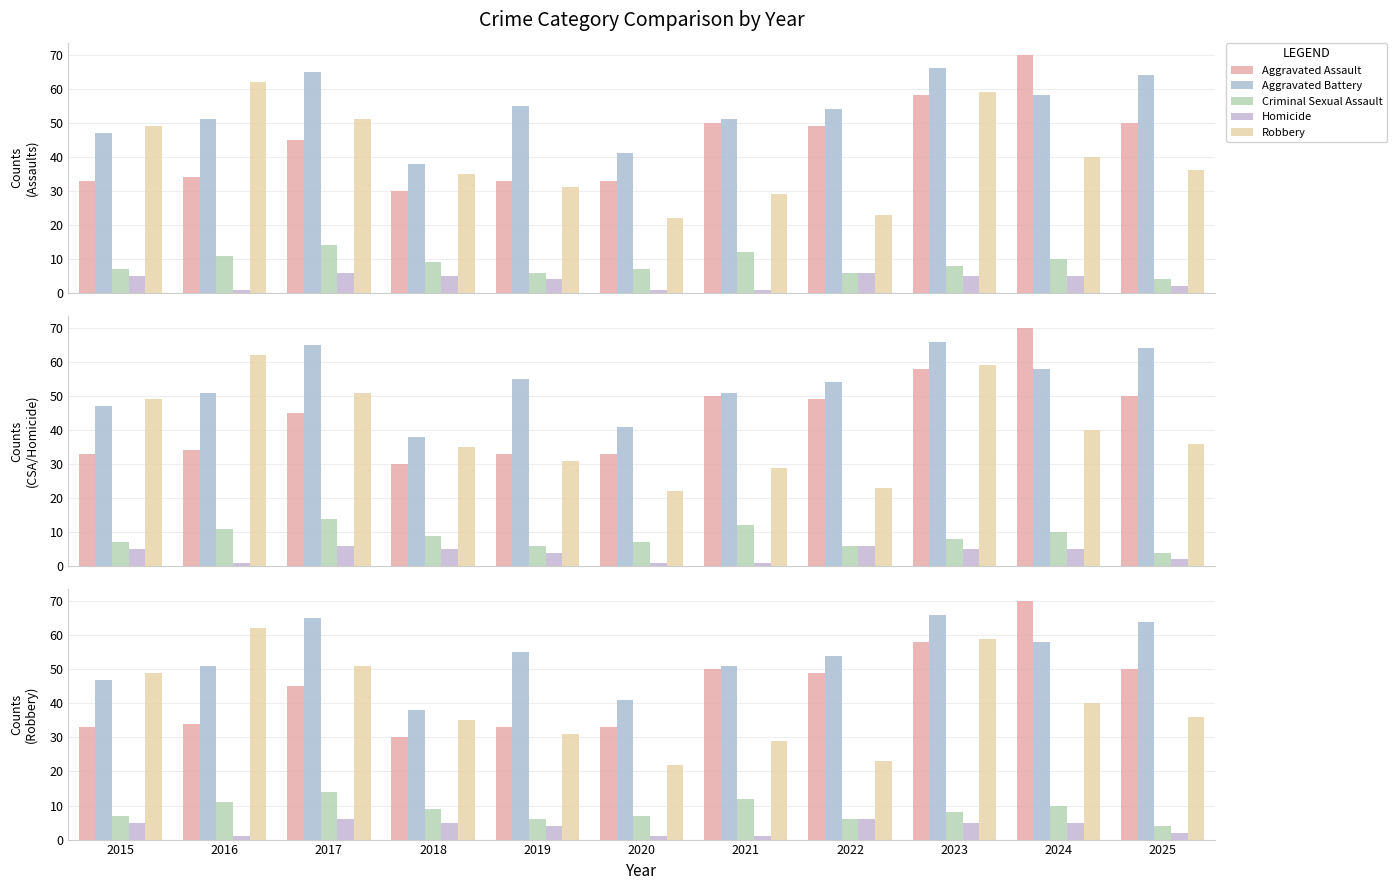

What is the sum of the Homicide values at 2025 and 2023?

7